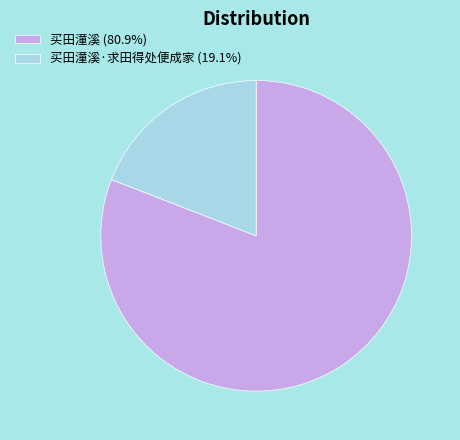

How many slices are in this pie chart?

2